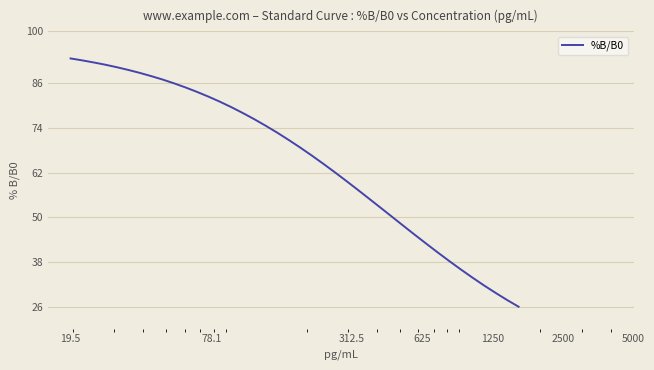

What is the minimum value shown in the chart?

26.0